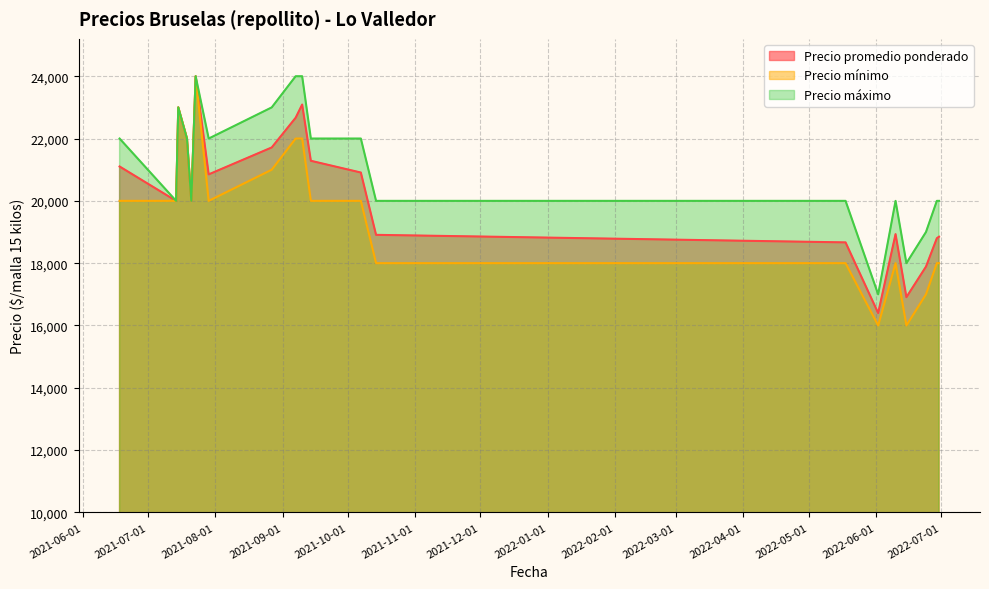

True or false: Precio máximo has a value of 8553 at 2021-10-07.

False